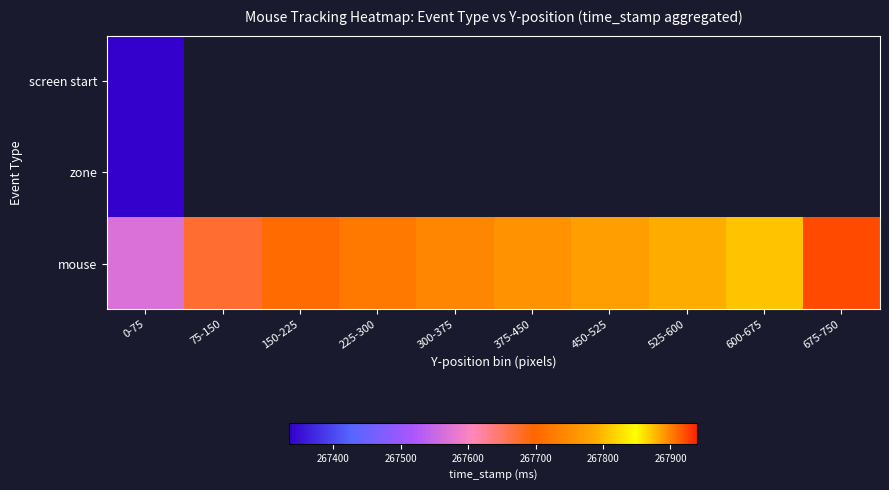

What is the sum of the mouse values at 450-525 and 75-150?

535445.7